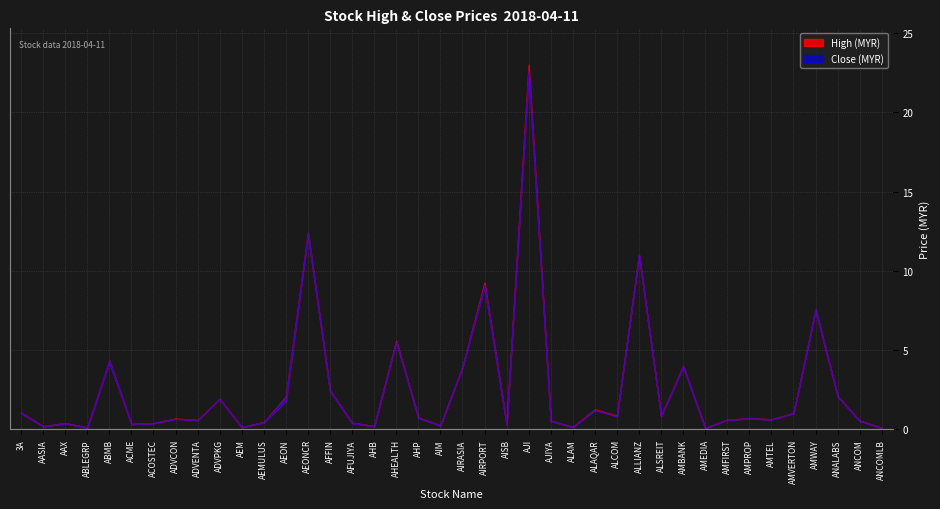

How many interior local valleys does the high series have?

13